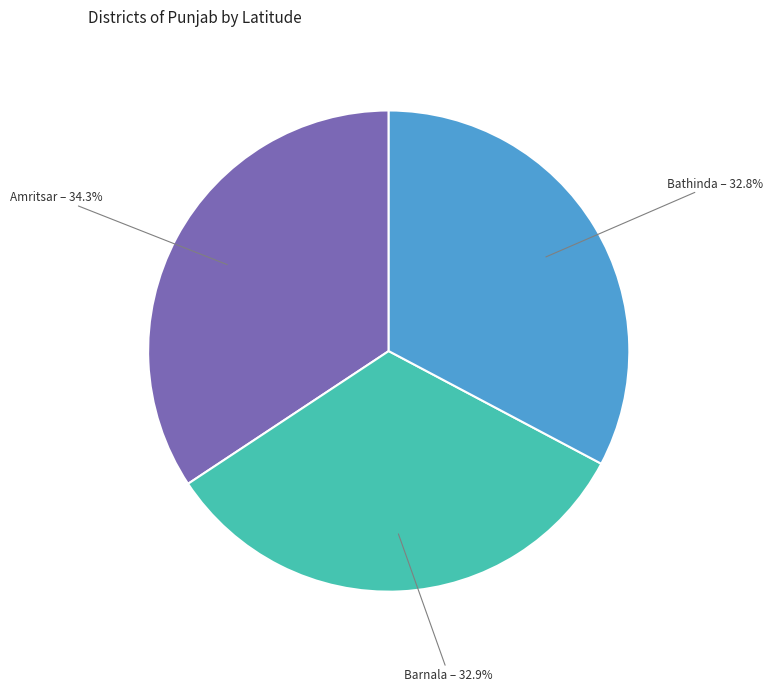

Does any single category account for the majority?

No